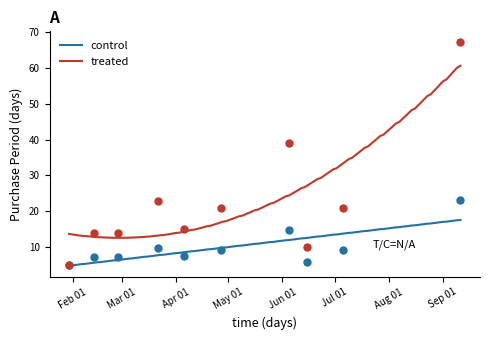

Where is the data nearest to the value 36?

2017-06-05